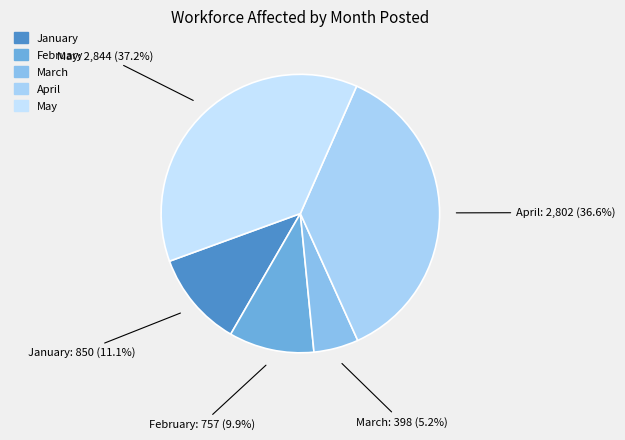

To the nearest percent, what is the difference between the largest and smallest slice percentages?

32%